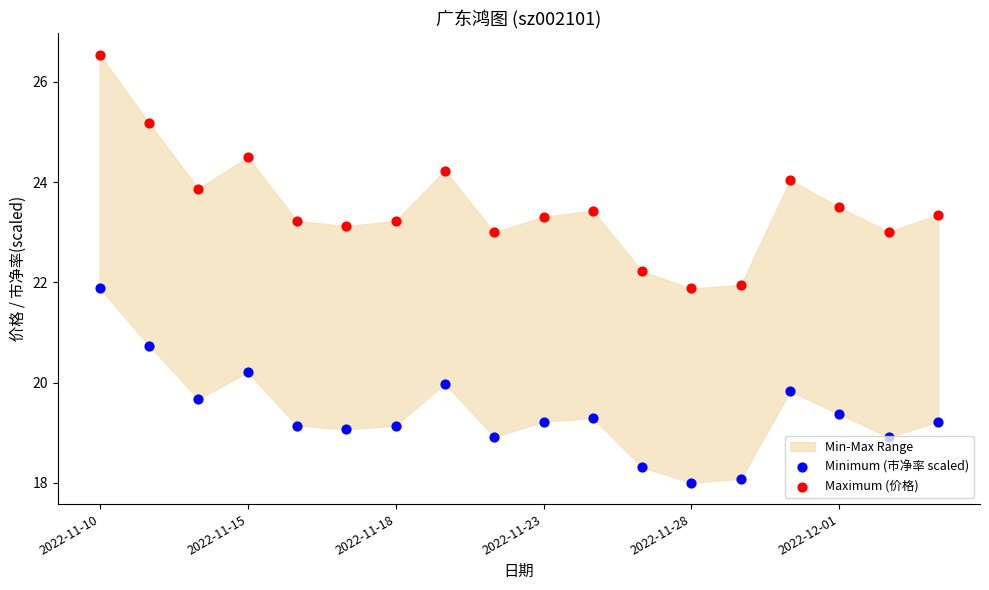

What is the total value across all series at 2022-11-18?

42.4